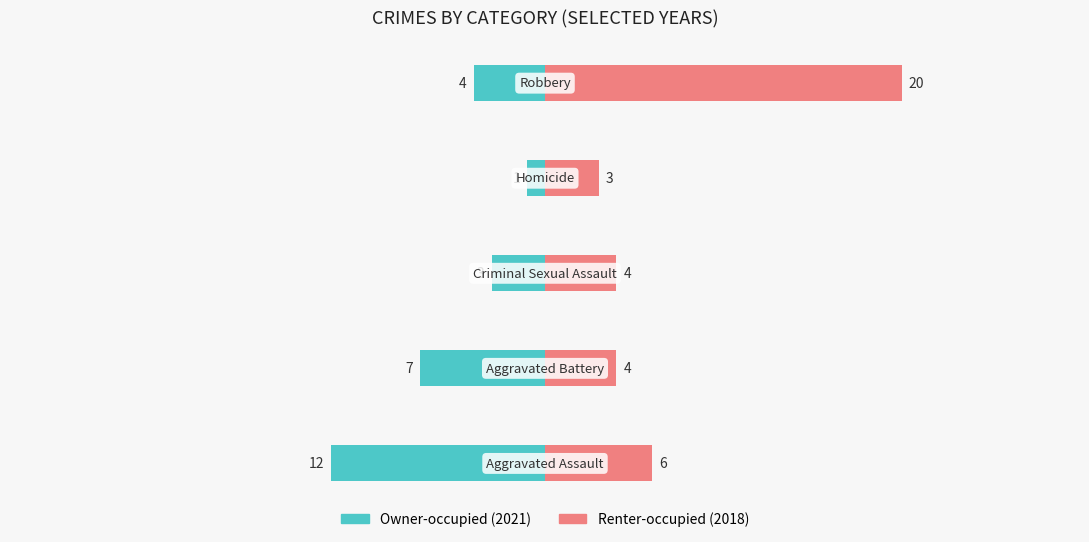

Rank the series by their maximum value, from highest to lowest.

Renter-occupied (2018), Owner-occupied (2021)